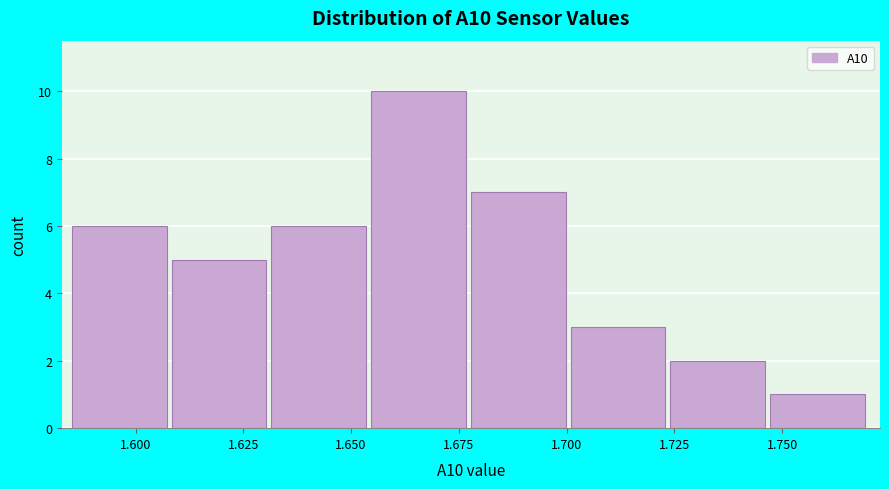

Reading left to right, list every bar in this chart as the range it spans on the x-axis followed by its height. Neither the bar edges nor the heights are printed on the chart, so give them approximately, as read against the axes.

1.585 to 1.610: 6
1.610 to 1.630: 5
1.630 to 1.655: 6
1.655 to 1.680: 10
1.680 to 1.700: 7
1.700 to 1.725: 3
1.725 to 1.745: 2
1.745 to 1.770: 1